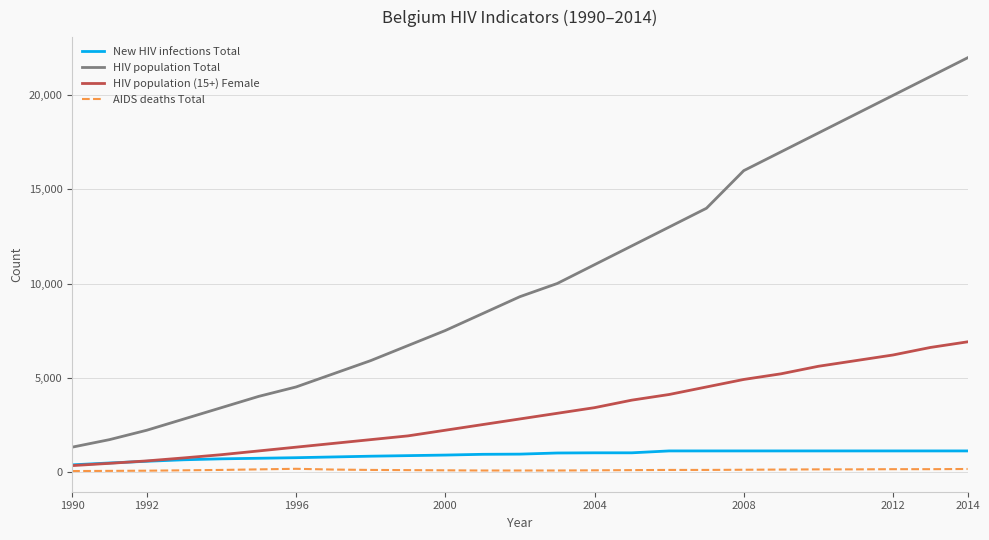

Which series has the largest total across all categories?

HIV population Total